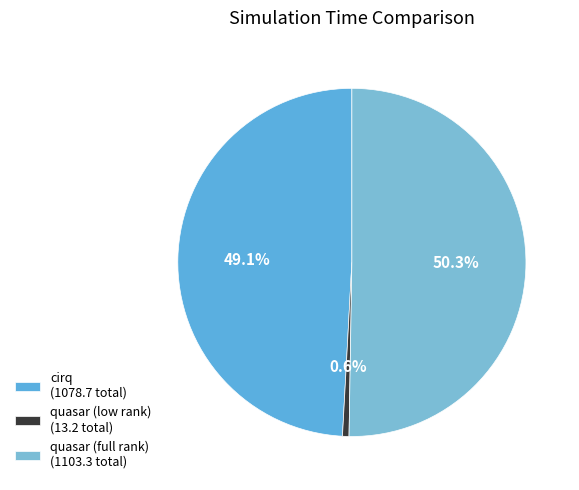

How many slices are in this pie chart?

3